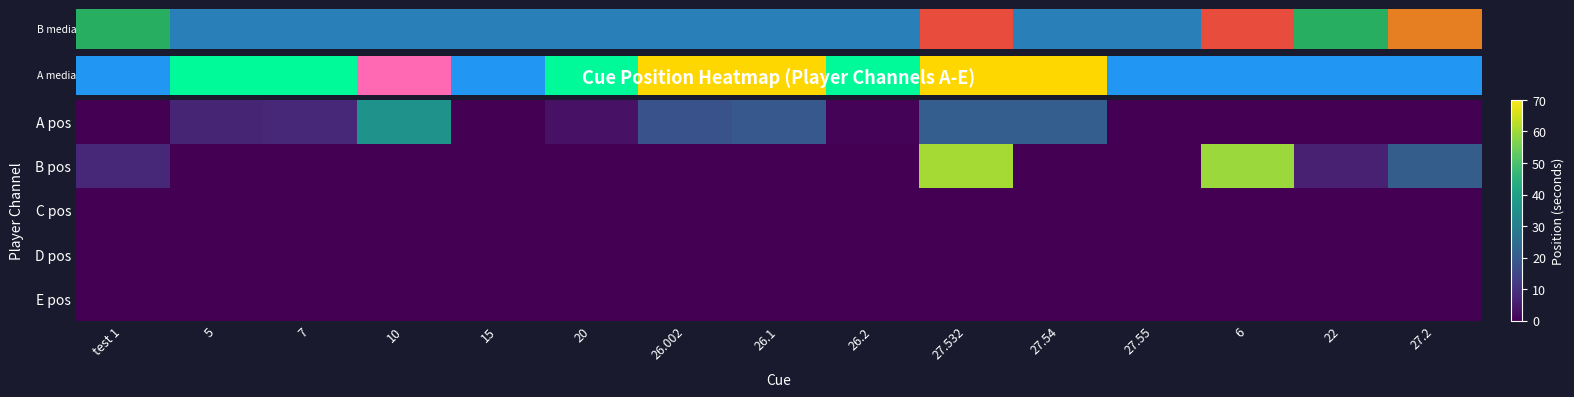

What is the total value across all series at 5?

7.3